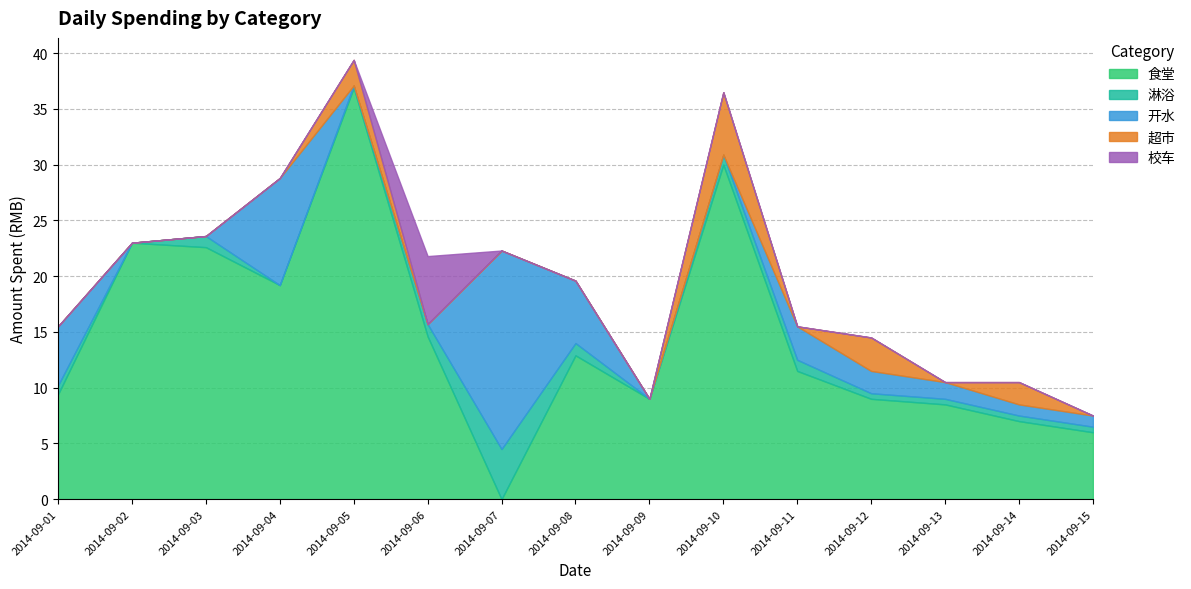

Reading left to right, list all the values displayed in this chart.

食堂: 9.4	23.0	22.6	19.2	36.9	14.6	0.0	12.9	9.0	30.0	11.5	9.0	8.5	7.0	6.0
淋浴: 0.8	0.0	1.0	0.0	0.2	1.1	4.5	1.1	0.0	0.9	1.0	0.5	0.5	0.5	0.5
开水: 5.3	0.0	0.0	9.6	0.0	0.0	17.8	5.6	0.0	0.0	3.0	2.0	1.5	1.0	1.0
超市: 0.0	0.0	0.0	0.0	2.3	0.0	0.0	0.0	0.0	5.6	0.0	3.0	0.0	2.0	0.0
校车: 0.0	0.0	0.0	0.0	0.0	6.1	0.0	0.0	0.0	0.0	0.0	0.0	0.0	0.0	0.0